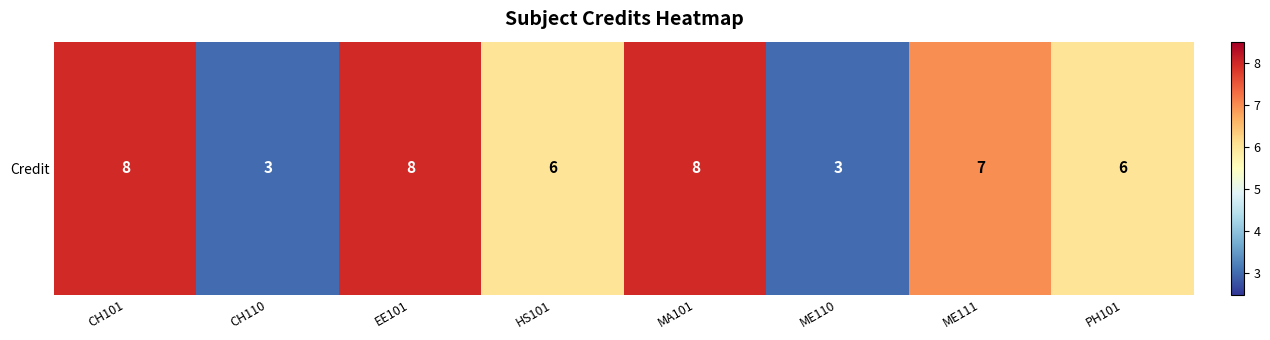

Which has a higher value, EE101 or CH110?

EE101